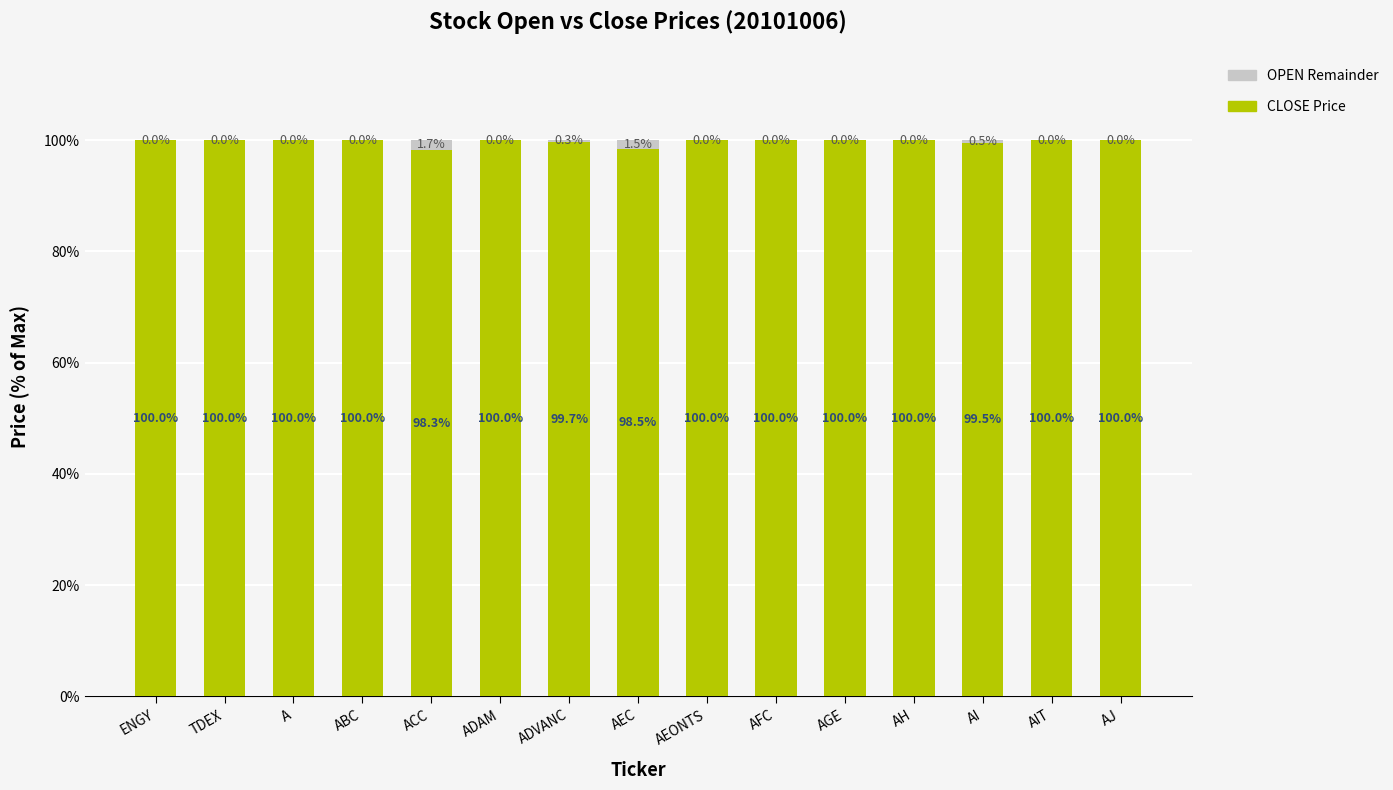

What is the total value across all series at AH?

100.0